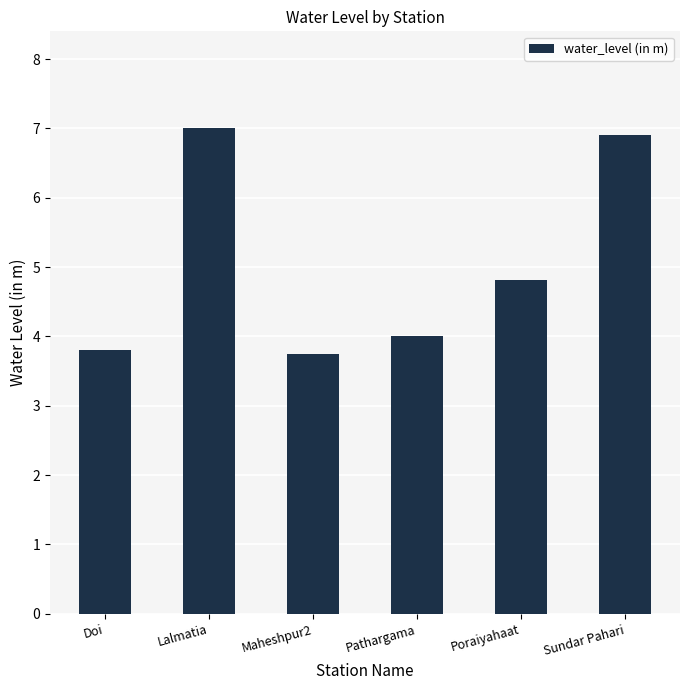

Which has a higher value, Maheshpur2 or Pathargama?

Pathargama